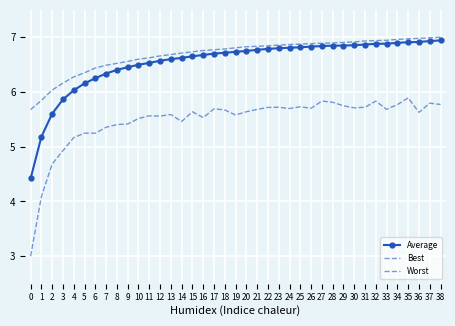

Reading left to right, list all the values displayed in this chart.

Average: 0=4.4	1=5.2	2=5.6	3=5.9	4=6.0	5=6.2	6=6.3	7=6.3	8=6.4	9=6.5	10=6.5	11=6.5	12=6.6	13=6.6	14=6.6	15=6.7	16=6.7	17=6.7	18=6.7	19=6.7	20=6.7	21=6.8	22=6.8	23=6.8	24=6.8	25=6.8	26=6.8	27=6.8	28=6.8	29=6.8	30=6.9	31=6.9	32=6.9	33=6.9	34=6.9	35=6.9	36=6.9	37=6.9	38=6.9
Best: 0=5.7	1=5.8	2=6.0	3=6.2	4=6.3	5=6.4	6=6.4	7=6.5	8=6.5	9=6.6	10=6.6	11=6.6	12=6.7	13=6.7	14=6.7	15=6.7	16=6.8	17=6.8	18=6.8	19=6.8	20=6.8	21=6.8	22=6.8	23=6.9	24=6.9	25=6.9	26=6.9	27=6.9	28=6.9	29=6.9	30=6.9	31=6.9	32=6.9	33=6.9	34=7.0	35=7.0	36=7.0	37=7.0	38=7.0
Worst: 0=3.0	1=4.1	2=4.7	3=4.9	4=5.2	5=5.2	6=5.2	7=5.4	8=5.4	9=5.4	10=5.5	11=5.6	12=5.6	13=5.6	14=5.5	15=5.6	16=5.5	17=5.7	18=5.7	19=5.6	20=5.6	21=5.7	22=5.7	23=5.7	24=5.7	25=5.7	26=5.7	27=5.8	28=5.8	29=5.7	30=5.7	31=5.7	32=5.8	33=5.7	34=5.8	35=5.9	36=5.6	37=5.8	38=5.8